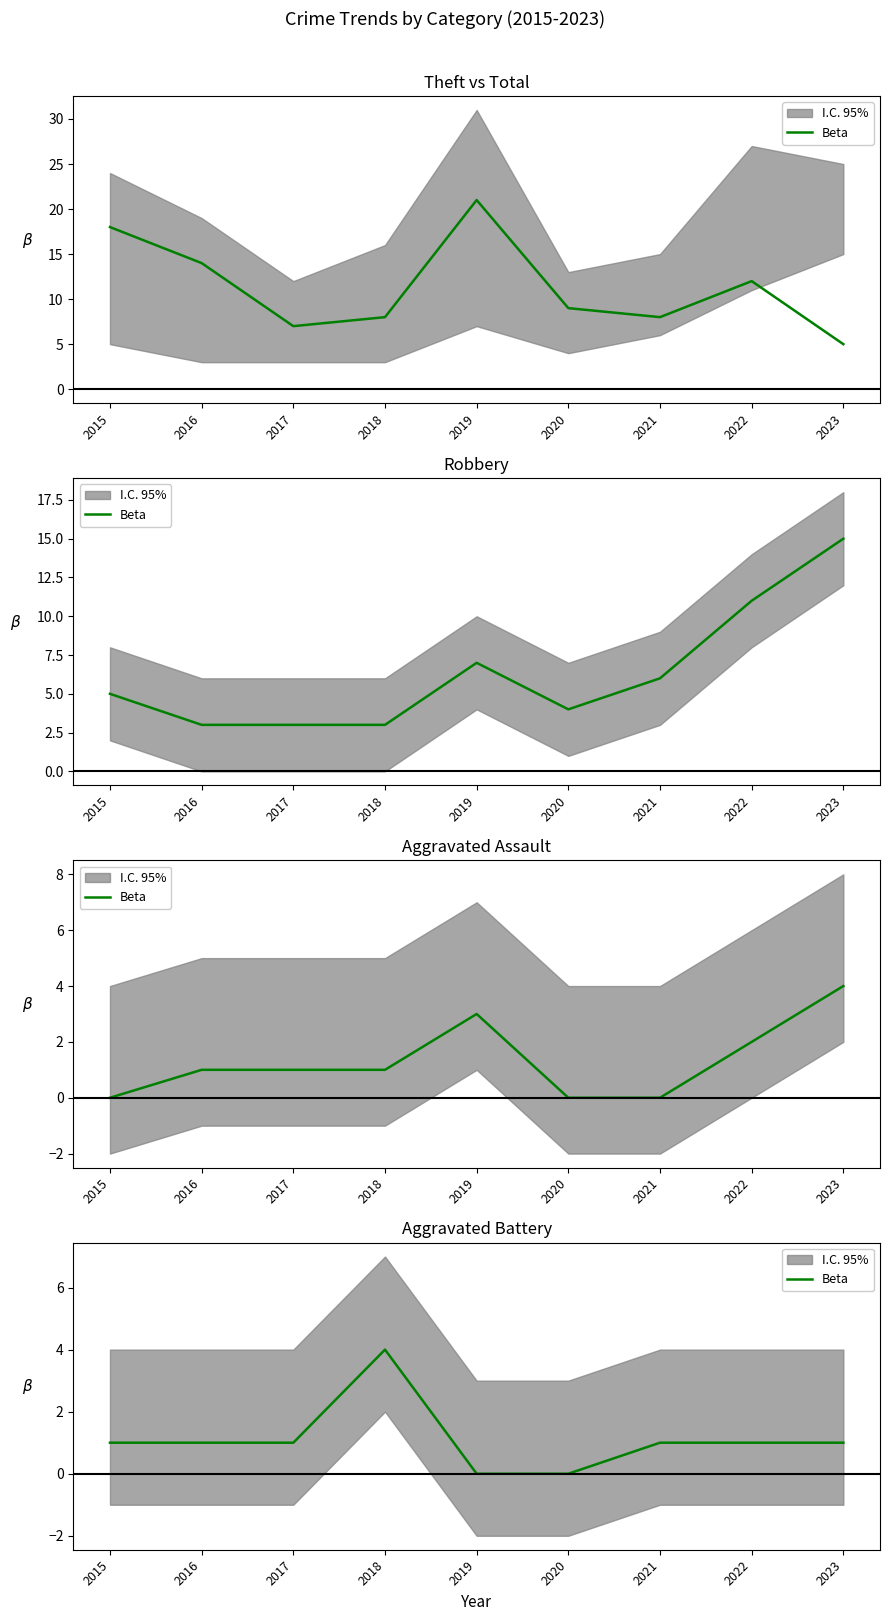

How many values are between 1 and 2?

6